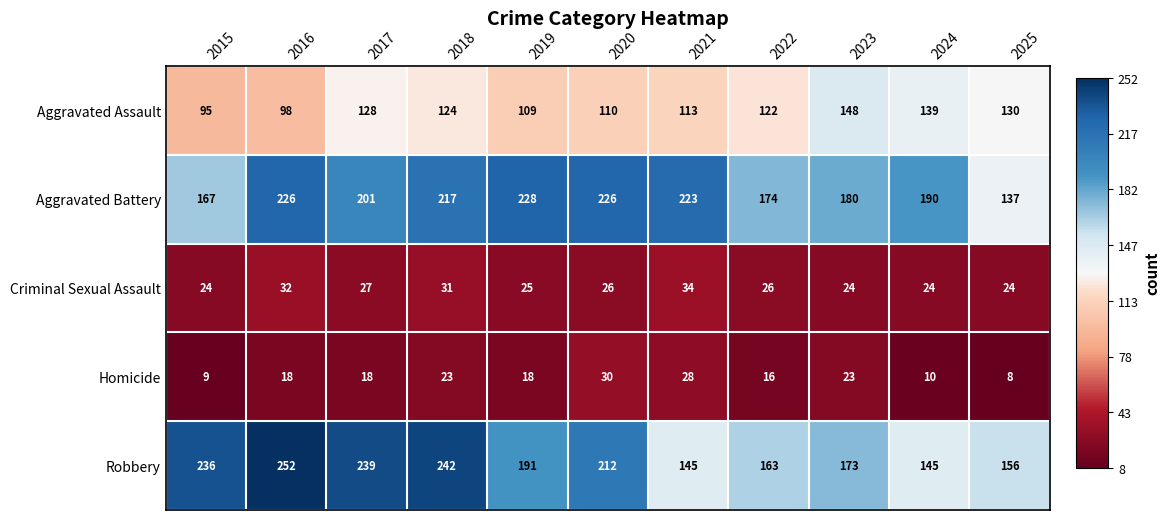

What is the approximate value of Robbery at 2022, to the nearest 5?

165